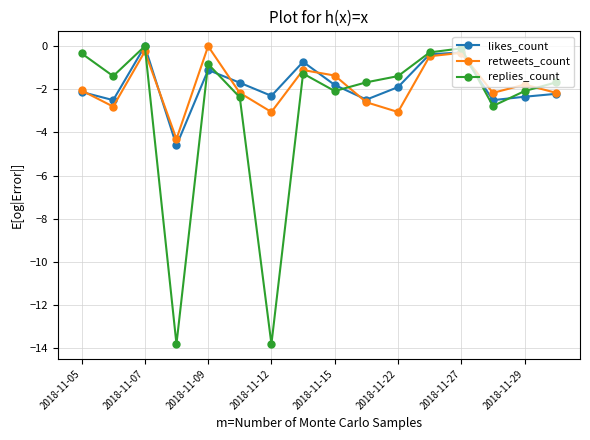

Which series ends up on top after the final intersection of retweets_count and replies_count?

replies_count